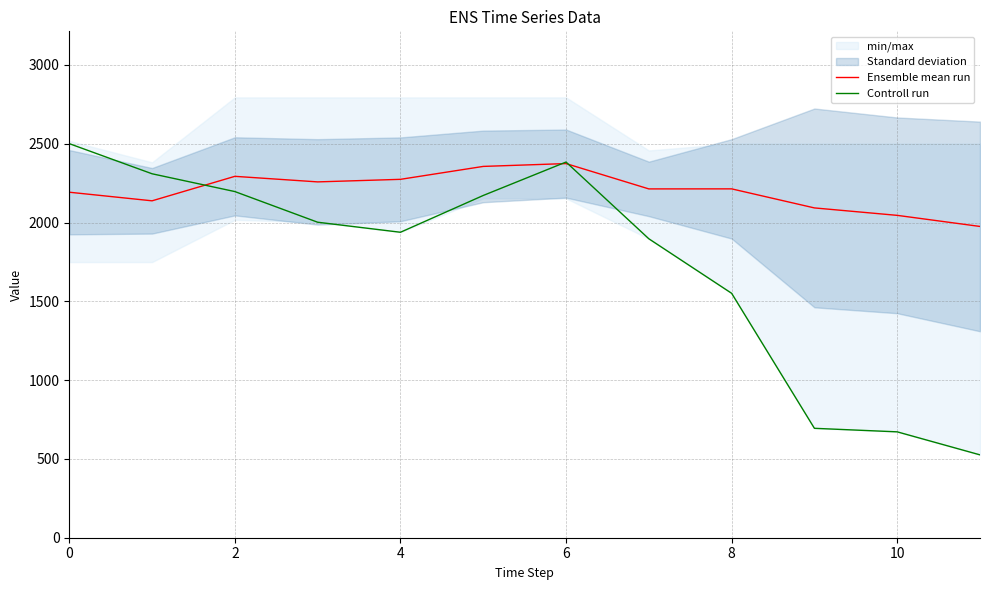

What is the approximate value of Controll run at 2?

2196.4